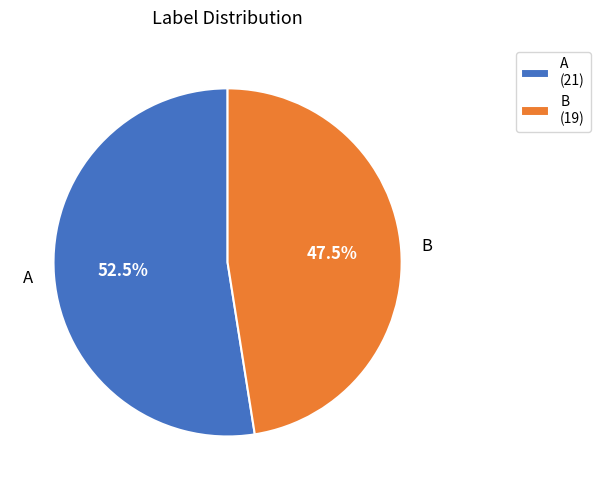

Combined, do A and B account for over 50%?

Yes